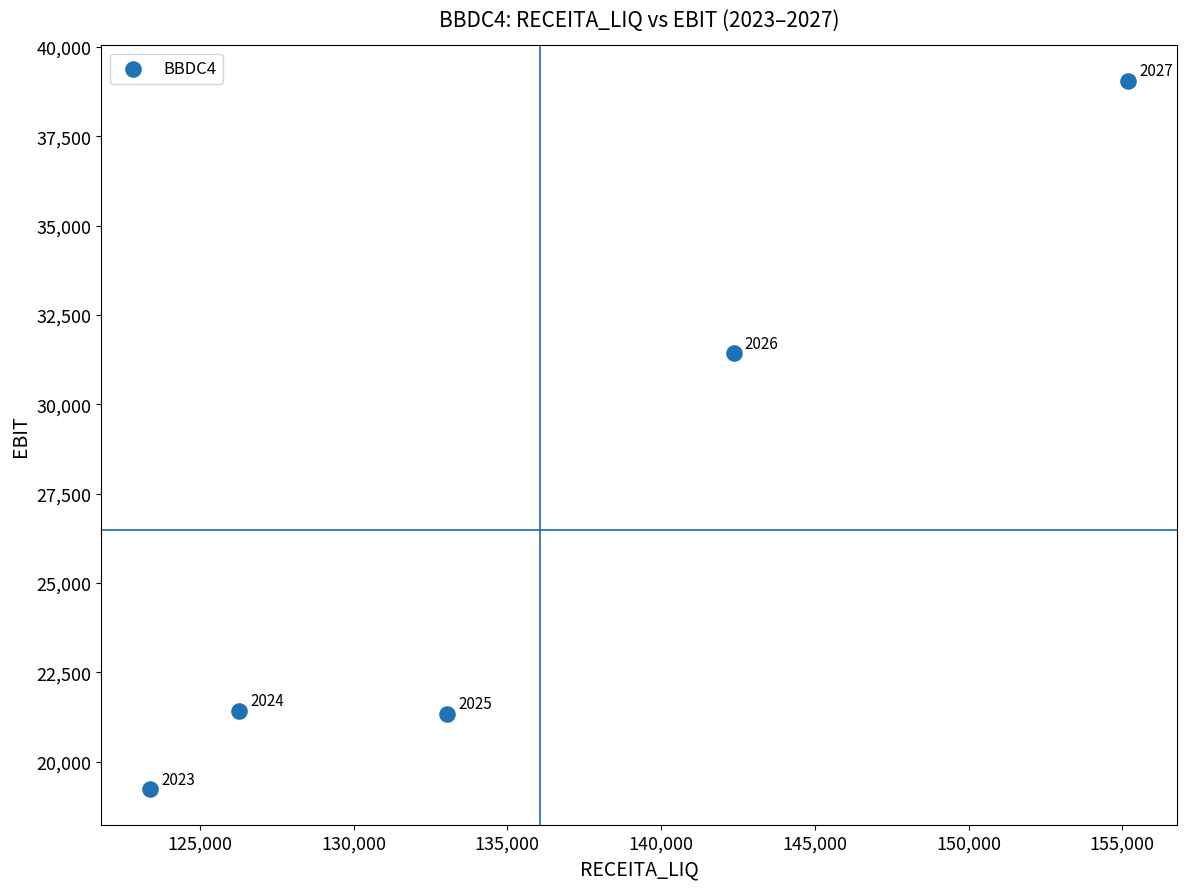

What Y value in the scatter plot is closest to 29135?

31427.6